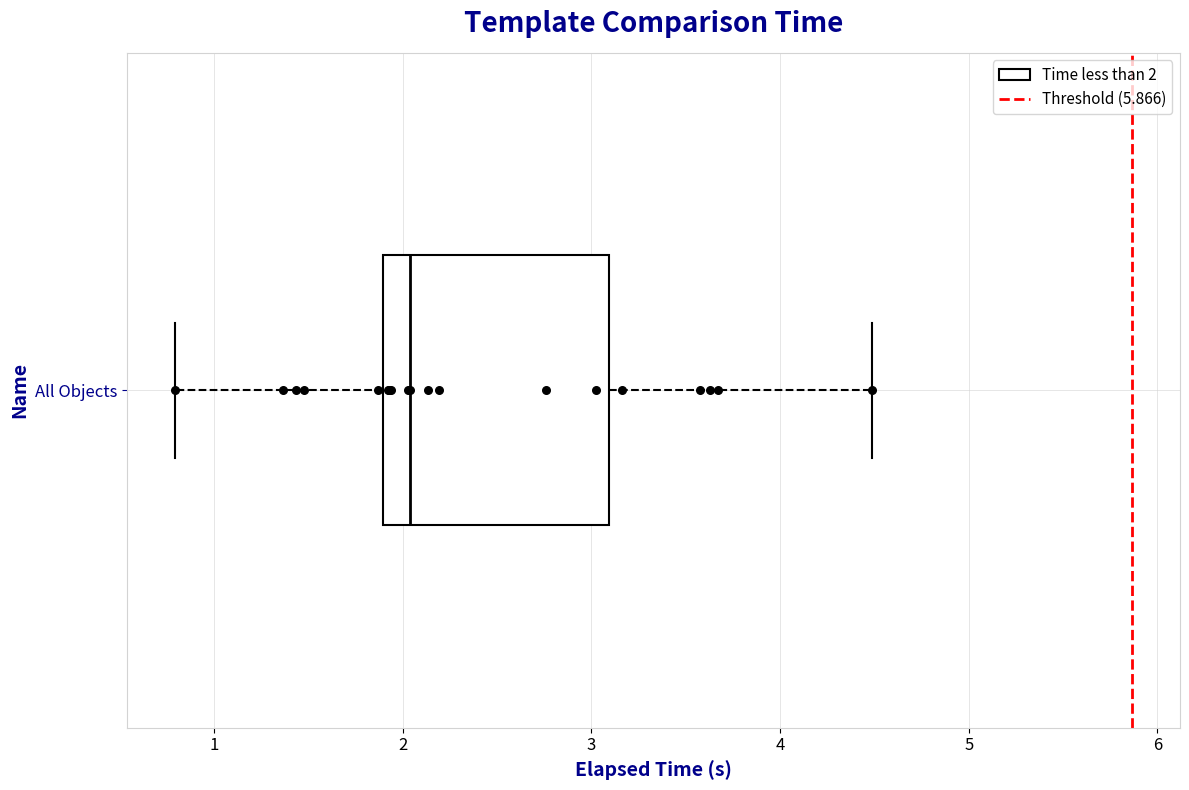

Where does the median line of the box for All Objects sit on the x-axis? The values are not printed on the chart, so give them approximately, as read against the axis.

2.0